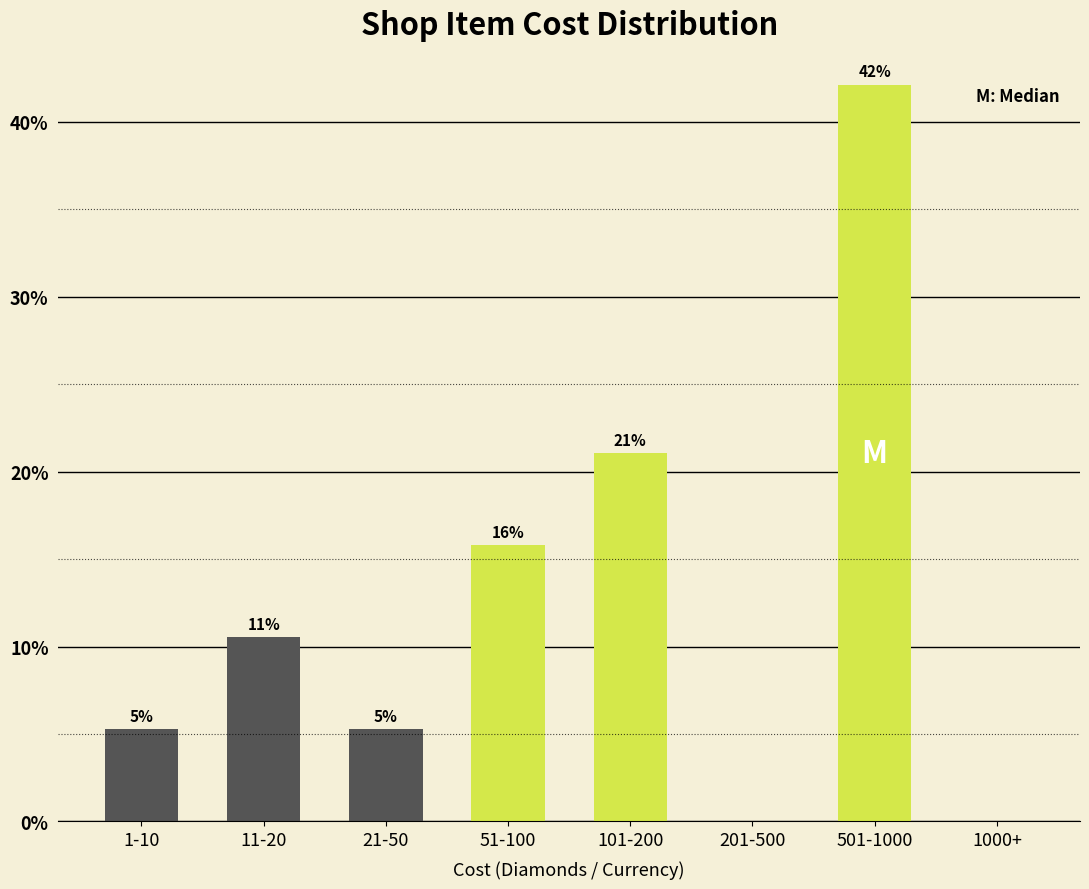

Are the bars horizontal?

No